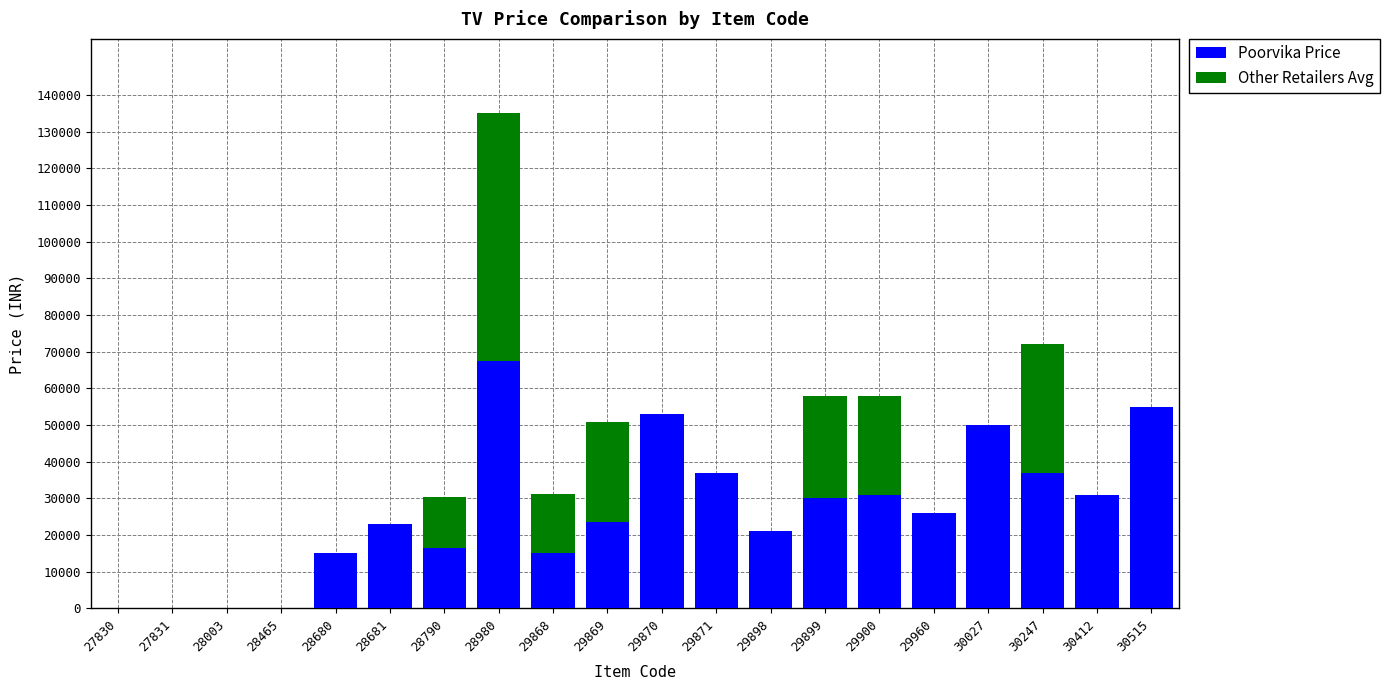

What is the maximum value for Poorvika Price?

67499